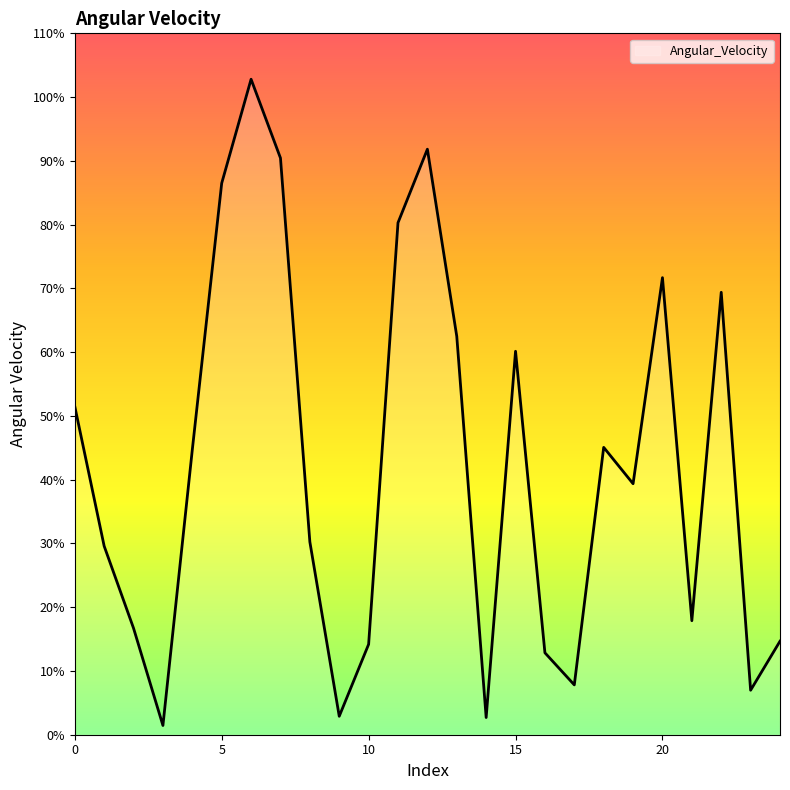

What is the smallest value displayed?

1.4